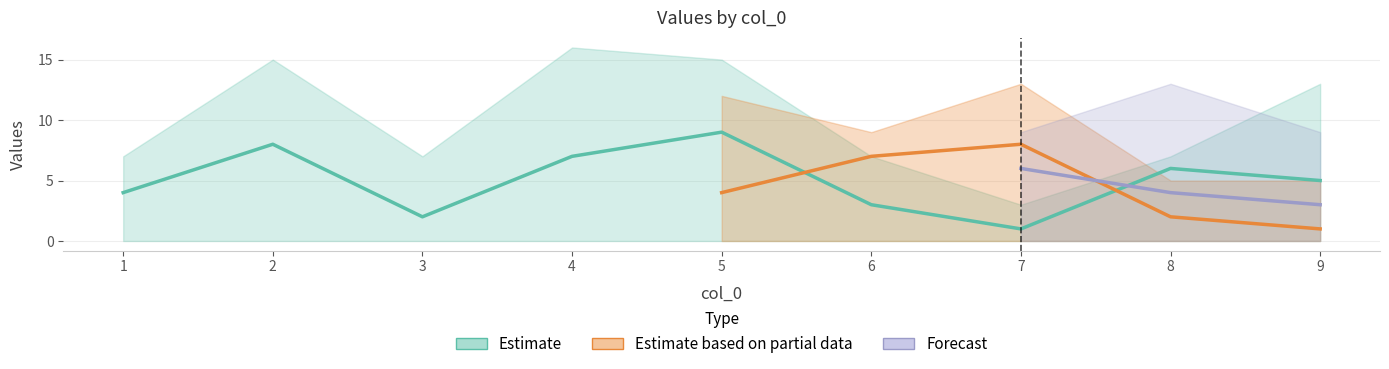

At which category is the sum across all series the highest?

7